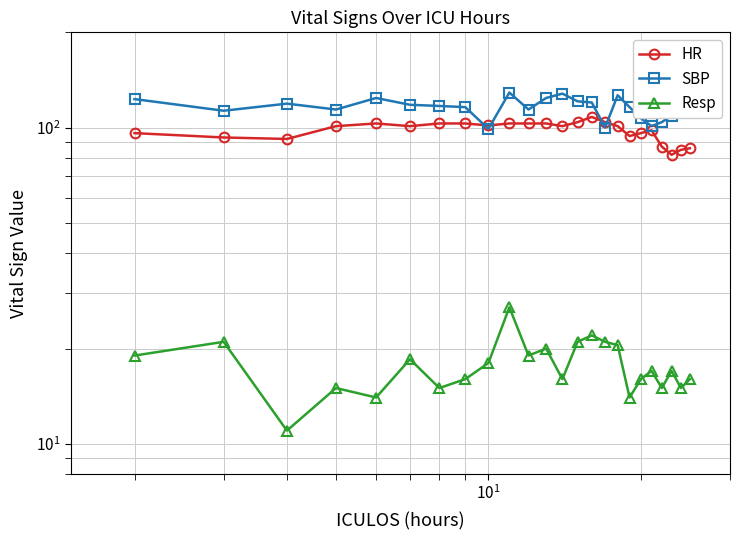

Is the value of Resp at 11 greater than the value of SBP at $\mathdefault{10^{3}}$?

No